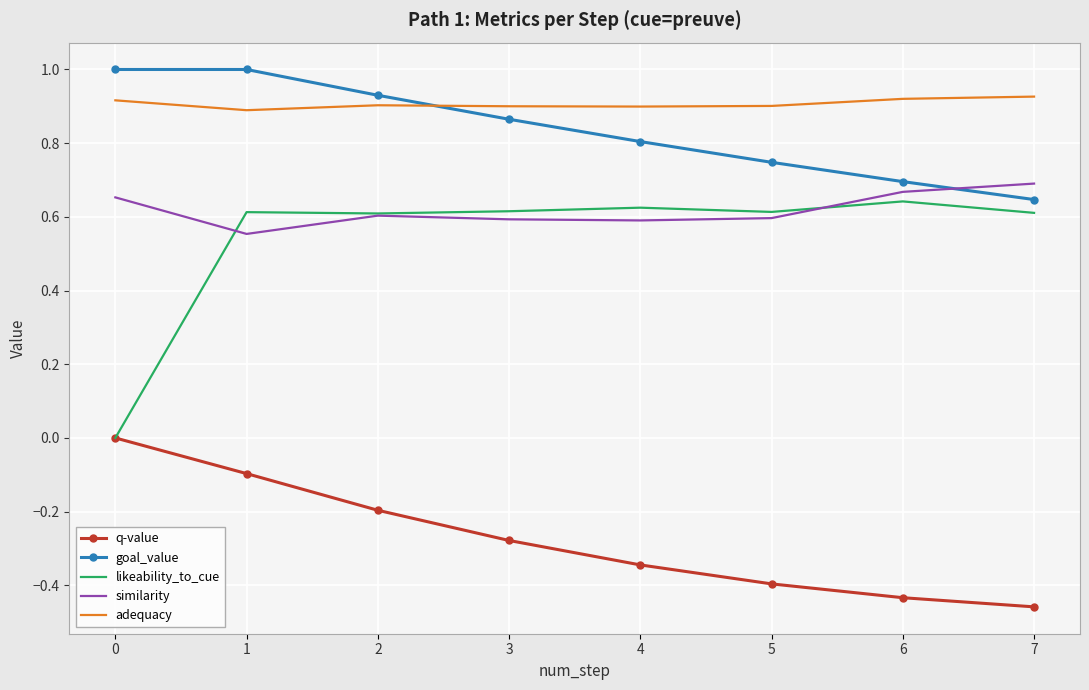

True or false: adequacy and likeability_to_cue intersect in this chart.

False